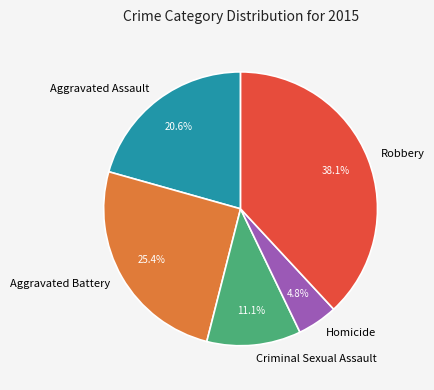

Rank the categories by value from highest to lowest.

Robbery, Aggravated Battery, Aggravated Assault, Criminal Sexual Assault, Homicide